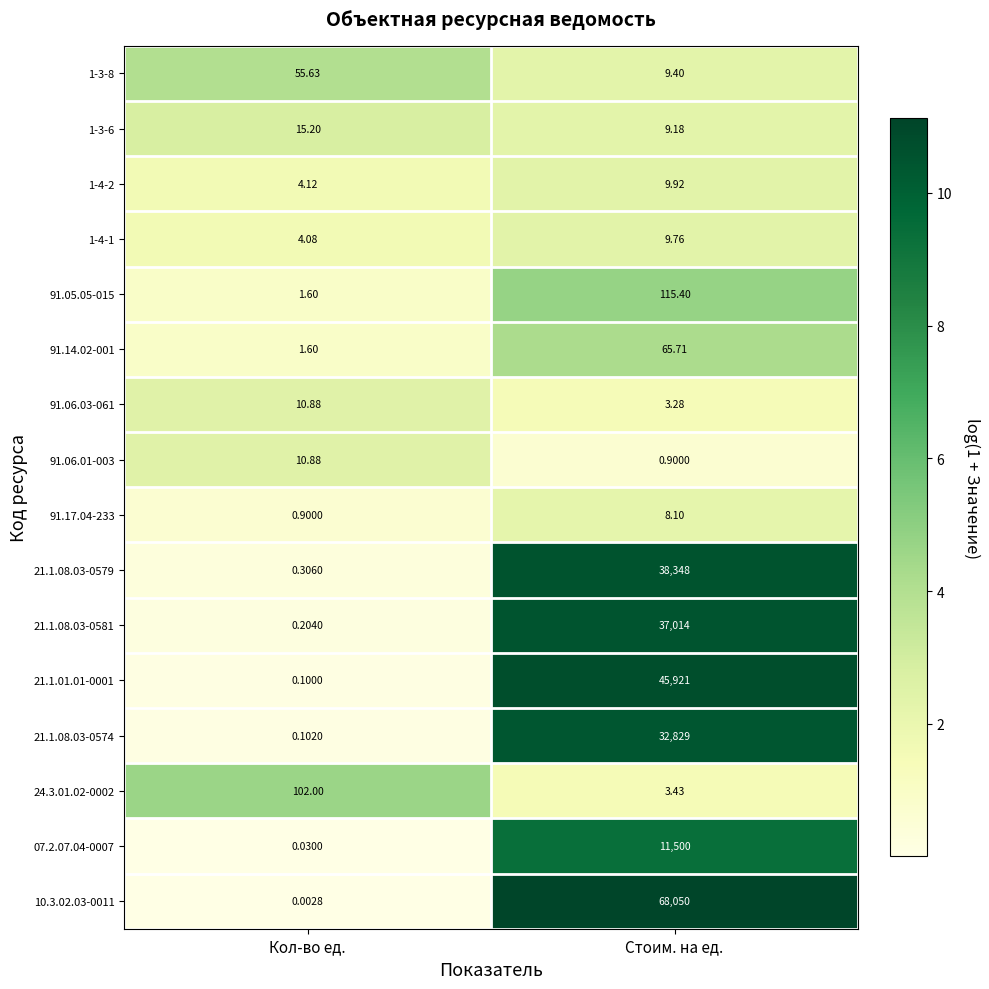

List the labels in order of 21.1.08.03-0574 value, largest first.

Стоим. на ед., Кол-во ед.